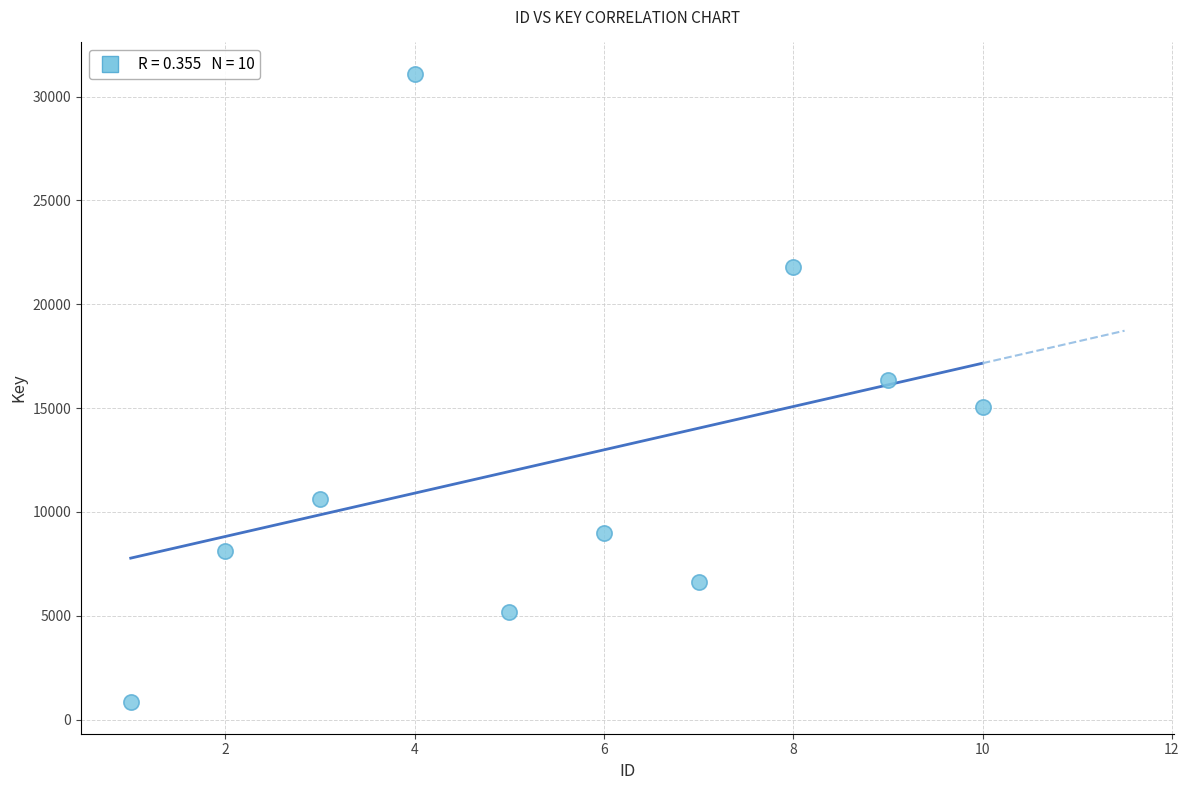

What Y value in the scatter plot is closest to 15962?

16341